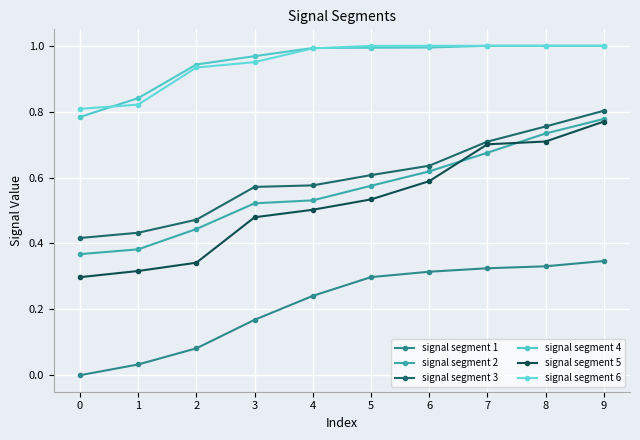

Which series has the widest spread of values?

signal segment 5